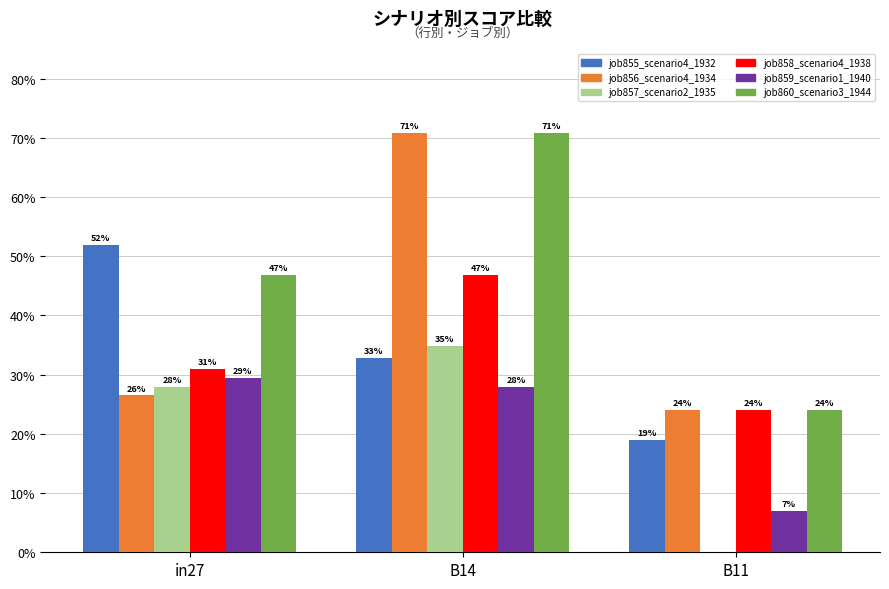

What are all the series names shown in the legend?

job855_scenario4_1932, job856_scenario4_1934, job857_scenario2_1935, job858_scenario4_1938, job859_scenario1_1940, job860_scenario3_1944